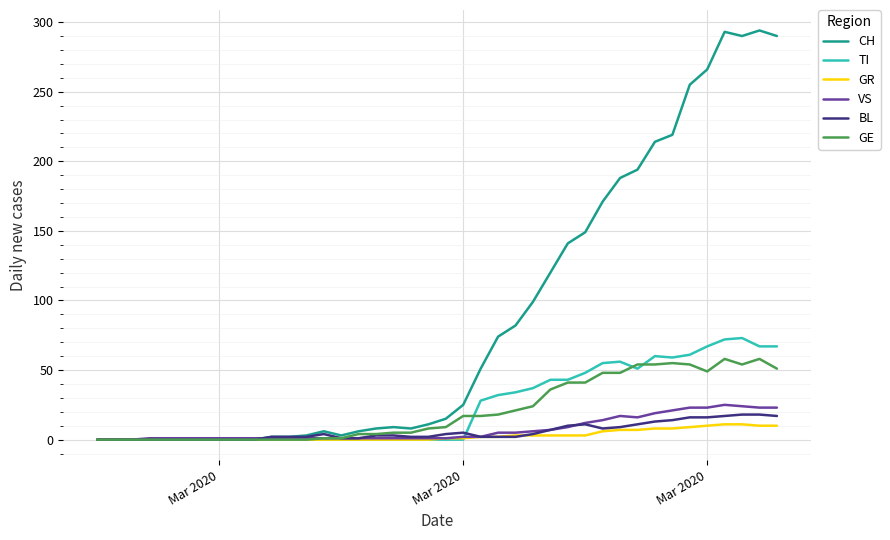

What is the highest value of the TI series?

73